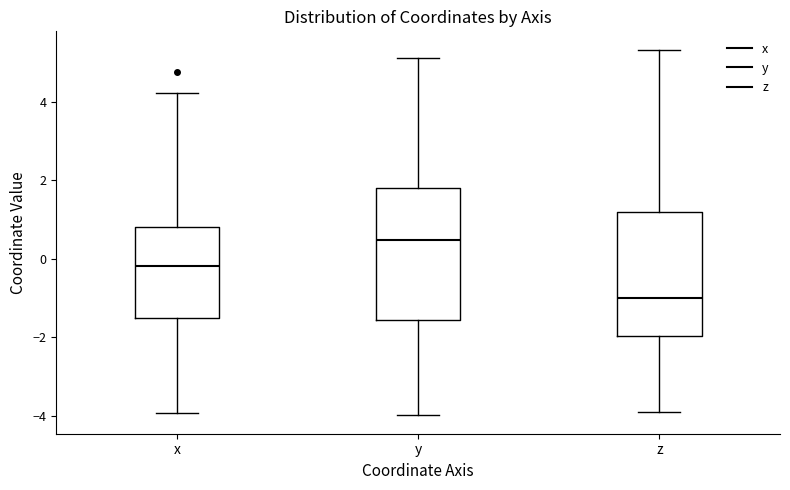

Which box is the tallest, from its lower edge to its upper edge?

y